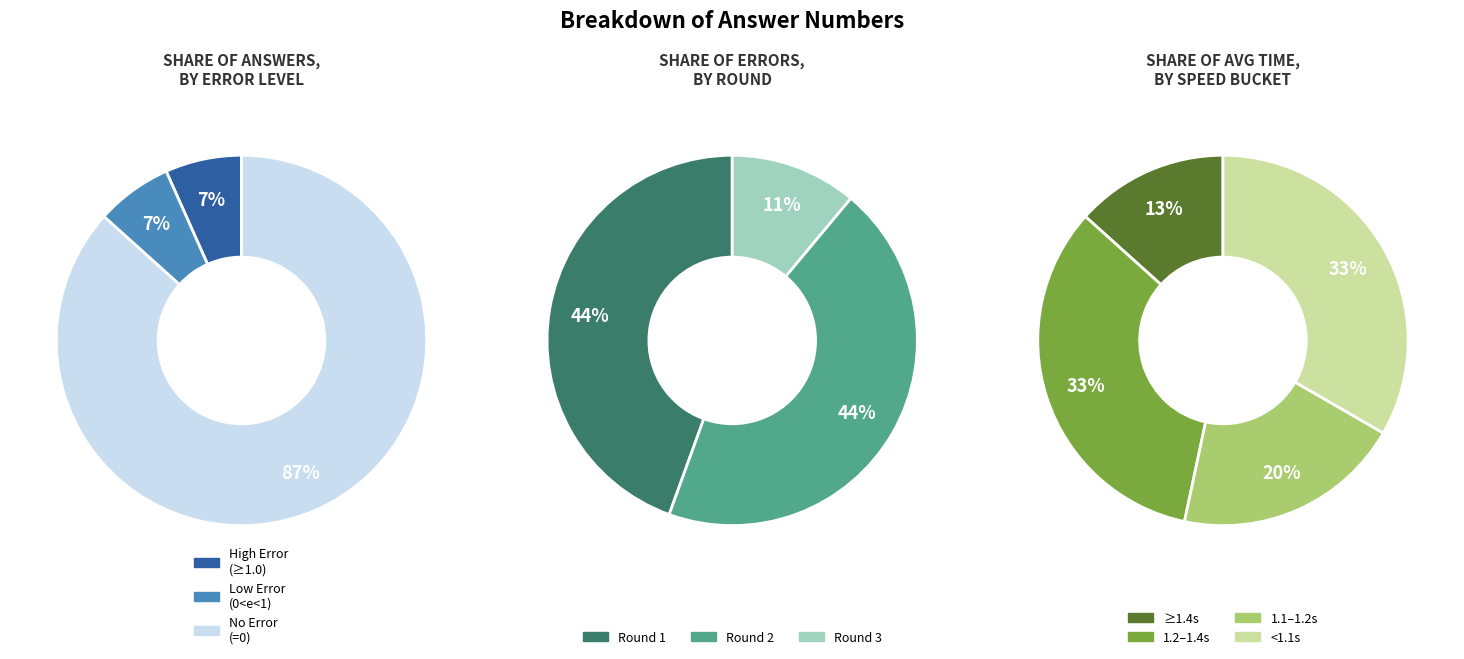

Is it true that 6 is 0% of the pie?

True